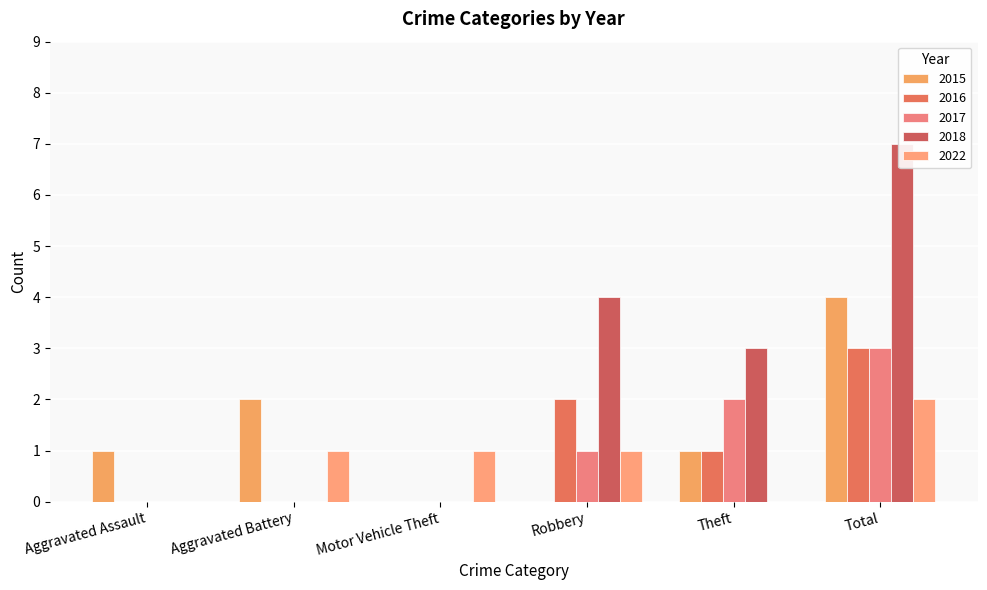

Rank the series by their maximum value, from highest to lowest.

2018, 2015, 2016, 2017, 2022